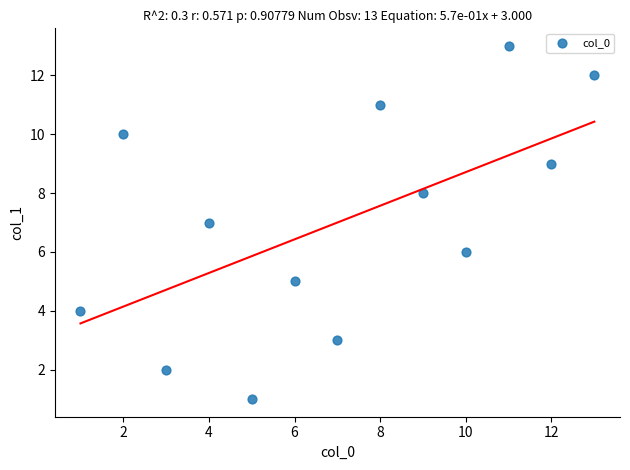

What is the range of Y values (max minus min)?

12